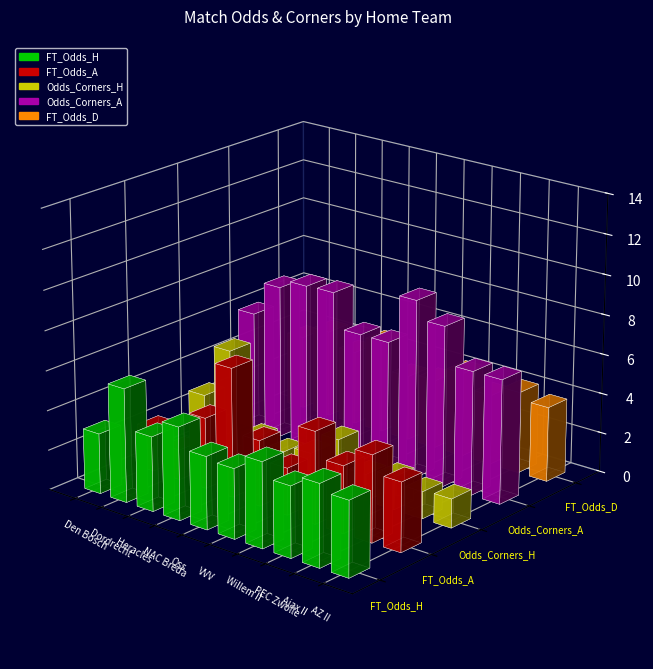

Reading left to right, extract all data points from this chart.

FT_Odds_H: 3.0	5.7	3.8	4.7	3.6	3.5	4.3	3.5	4.1	3.8
FT_Odds_A: 2.2	1.5	3.6	6.5	3.3	2.4	4.6	3.4	4.3	3.5
Odds_Corners_H: 2.8	5.5	1.5	1.2	1.5	2.6	1.3	1.6	1.4	1.4
Odds_Corners_A: 6.0	7.8	8.2	8.2	6.5	6.5	9.0	8.1	6.2	6.2
FT_Odds_D: 3.8	4.4	3.8	4.7	3.3	3.5	4.3	3.5	4.1	3.8